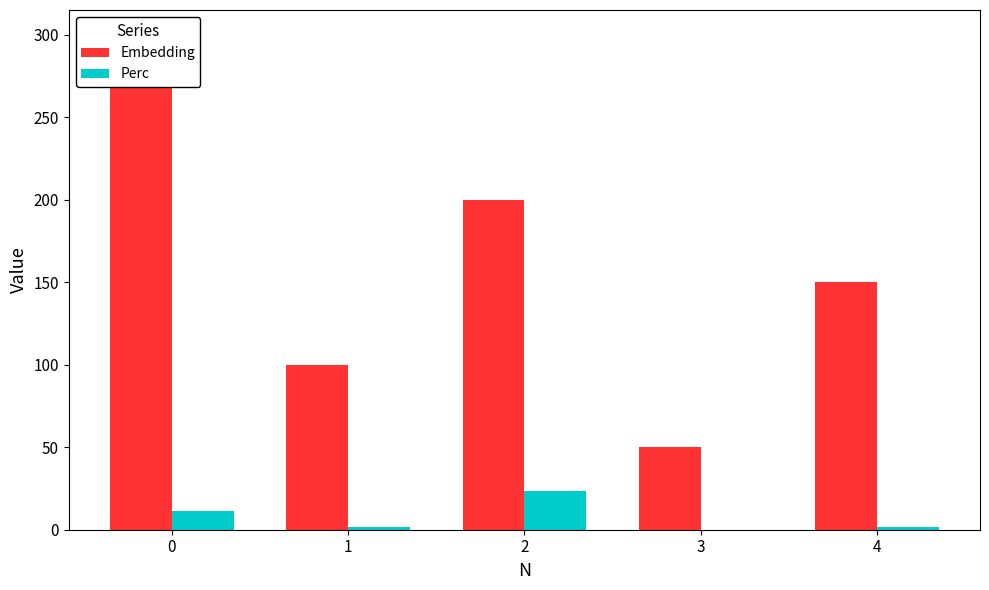

What is the spread (max minus min) of values at 3?

50.0